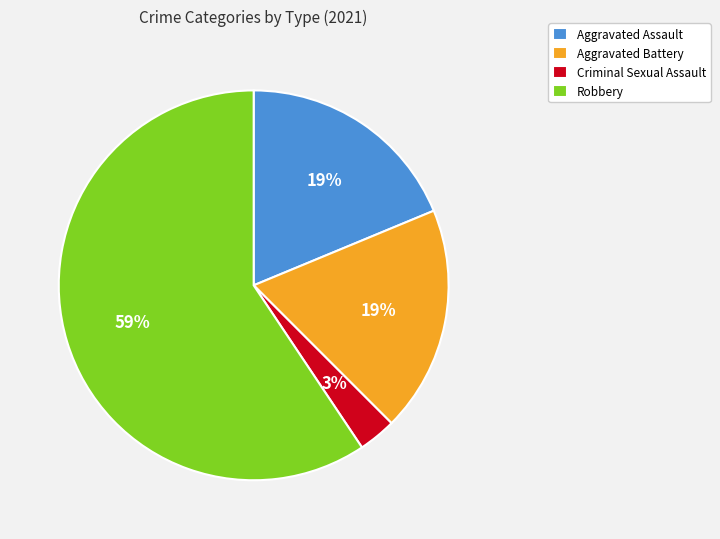

The Aggravated Battery slice represents 8% of the pie. True or false?

False